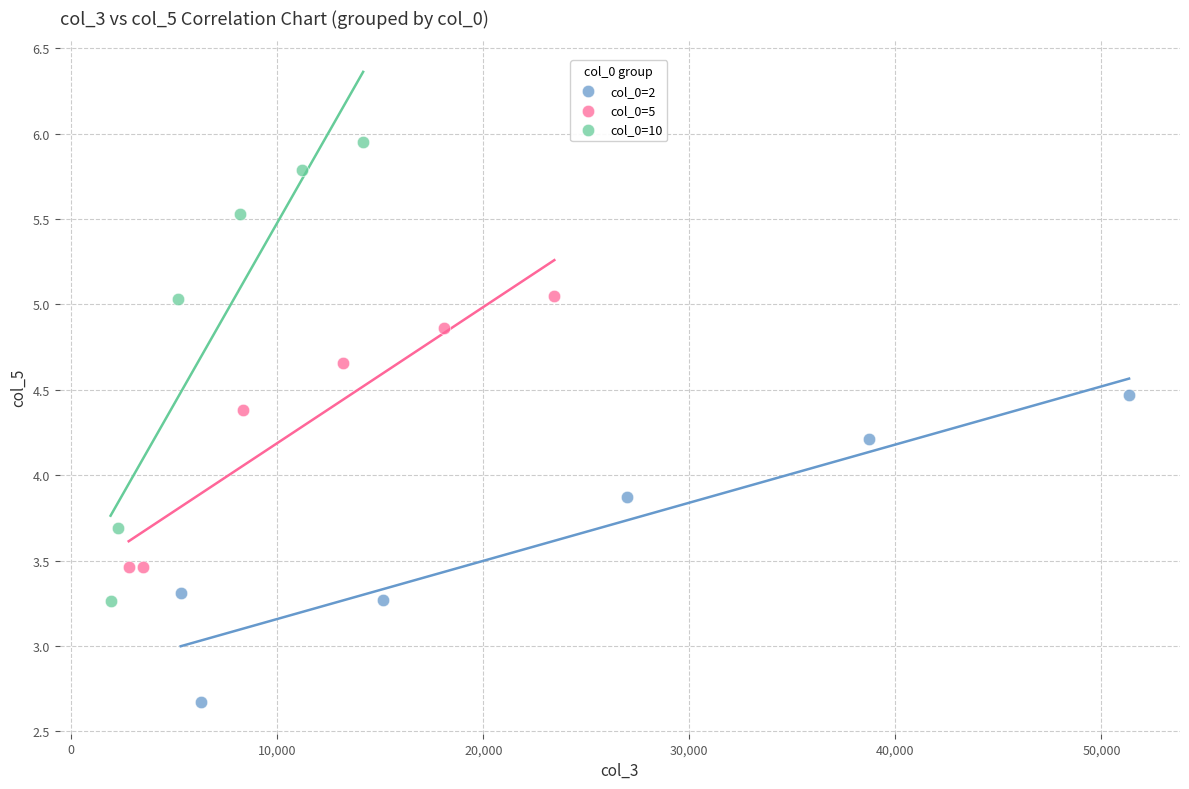

Which series has the largest Y range (max minus min)?

col_0=10